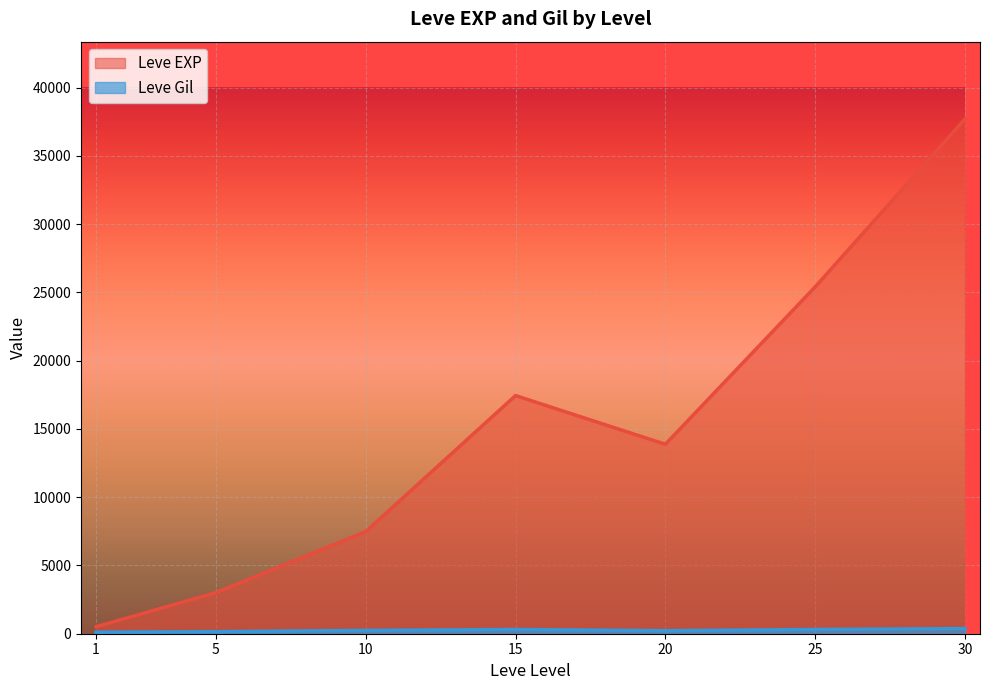

The value of Leve EXP at 10 is 7880. True or false?

True